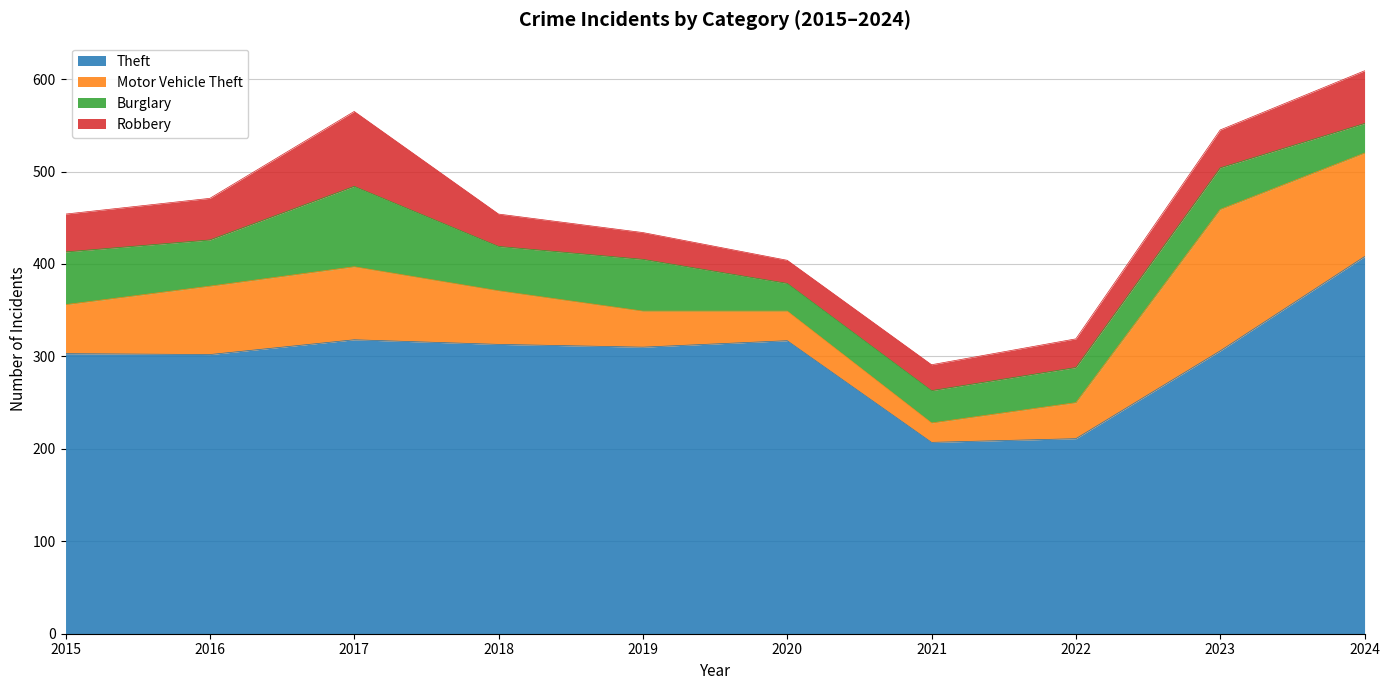

Where does the Motor Vehicle Theft series first go above 58?

2016